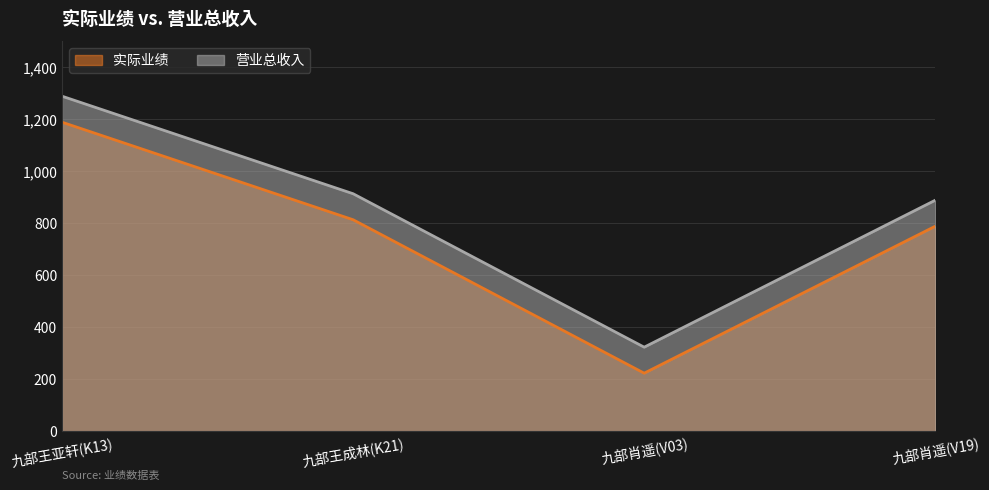

The value of 营业总收入 at 九部王成林(K21) is 913. True or false?

True